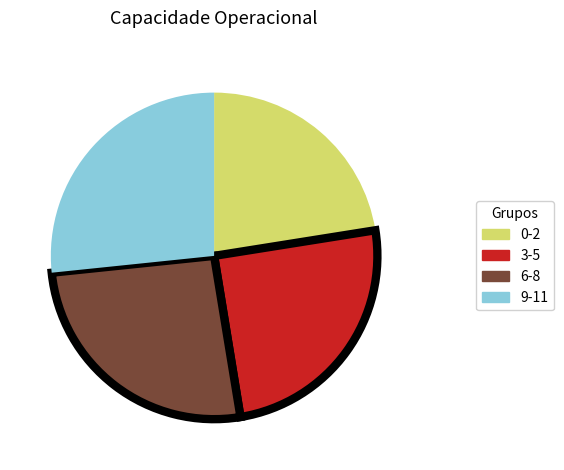

The 6-8 slice represents 26% of the pie. True or false?

True